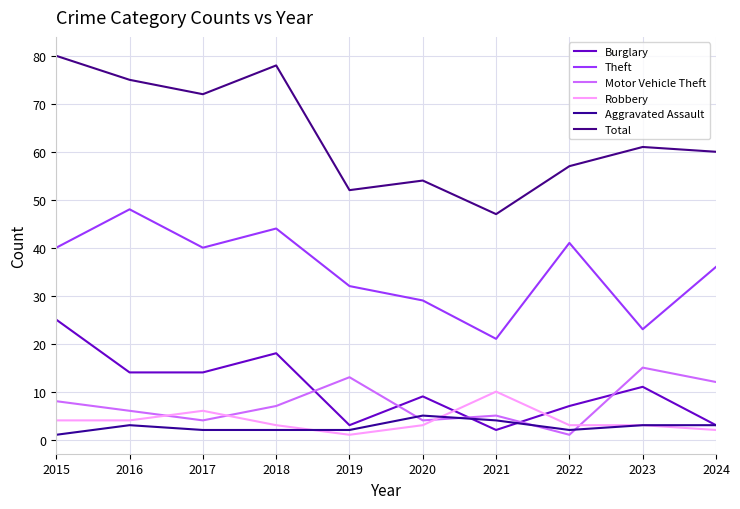

After their last crossing, which series has the higher values: Motor Vehicle Theft or Burglary?

Motor Vehicle Theft